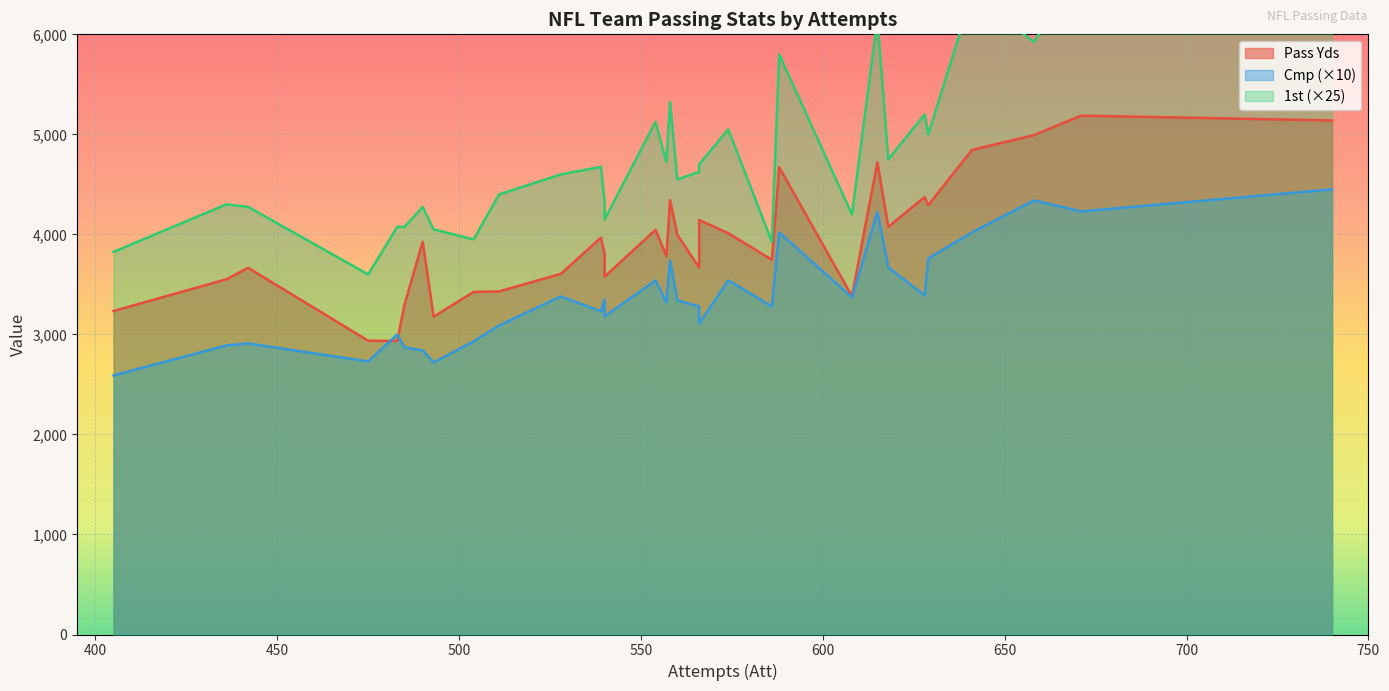

List the series in order of their peak value, lowest first.

1st, Cmp, Pass Yds